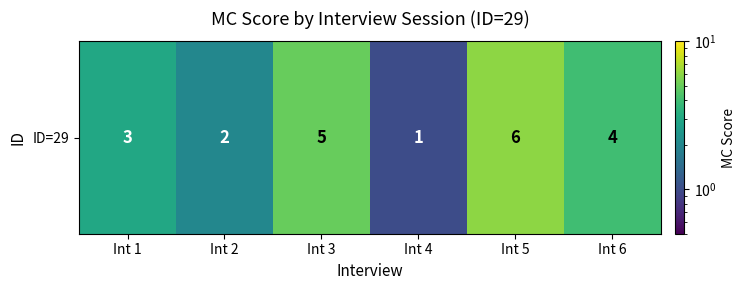

Reading left to right, list all the values displayed in this chart.

Int 1=3	Int 2=2	Int 3=5	Int 4=1	Int 5=6	Int 6=4